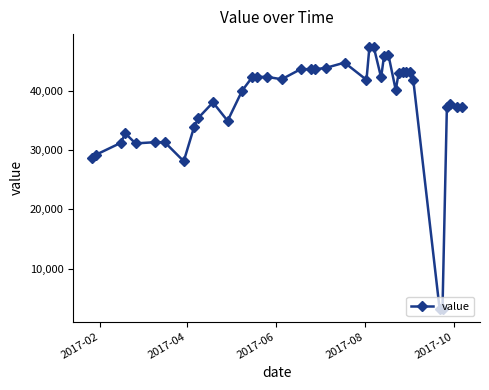

True or false: the data has more than 1 interior local peaks.

True